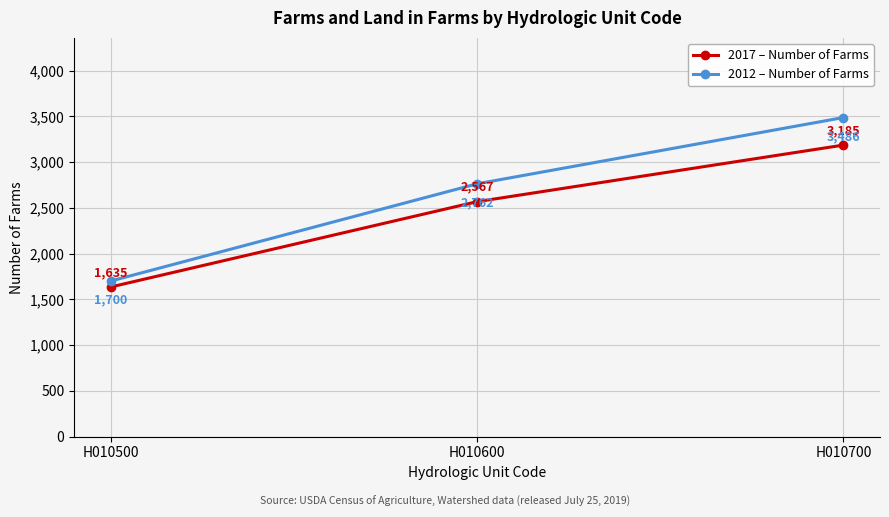

What is the total value across all series at H010700?

6671